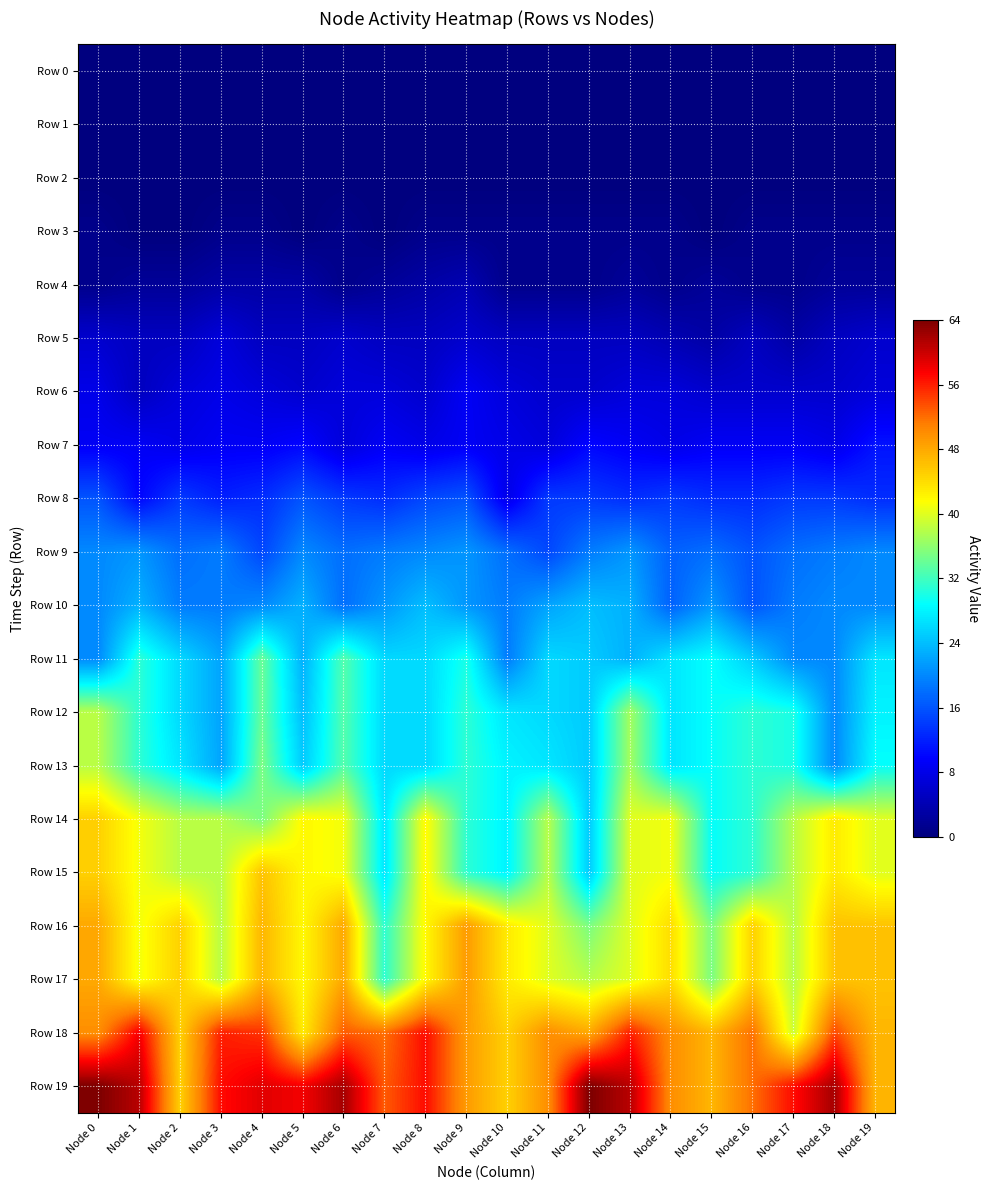

At how many categories does at least one series exceed 27?

20